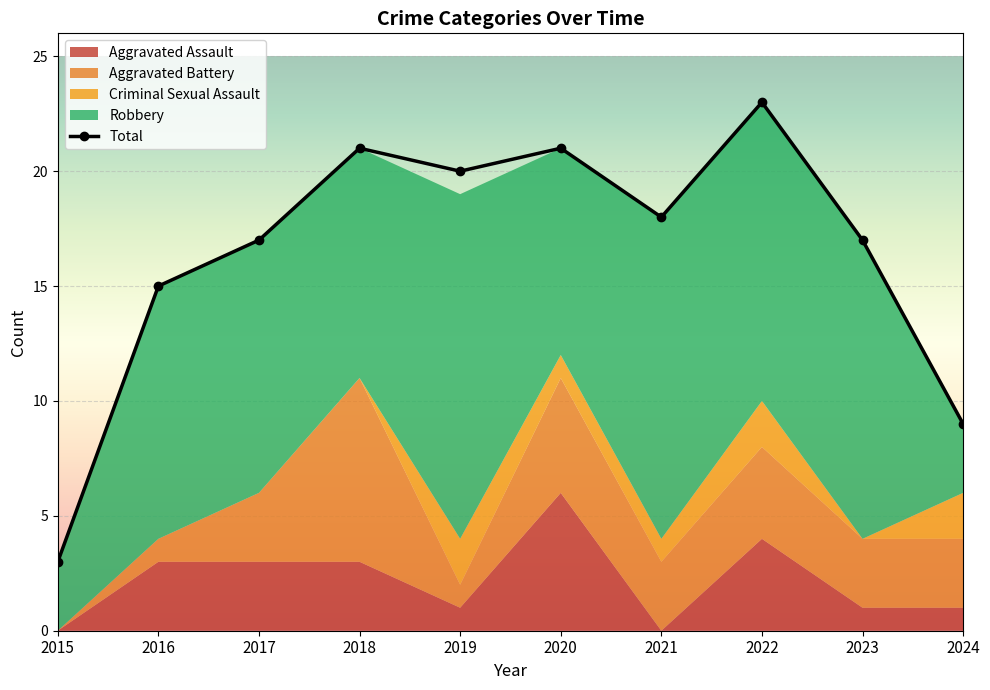

Which series has the largest range (max minus min)?

Total